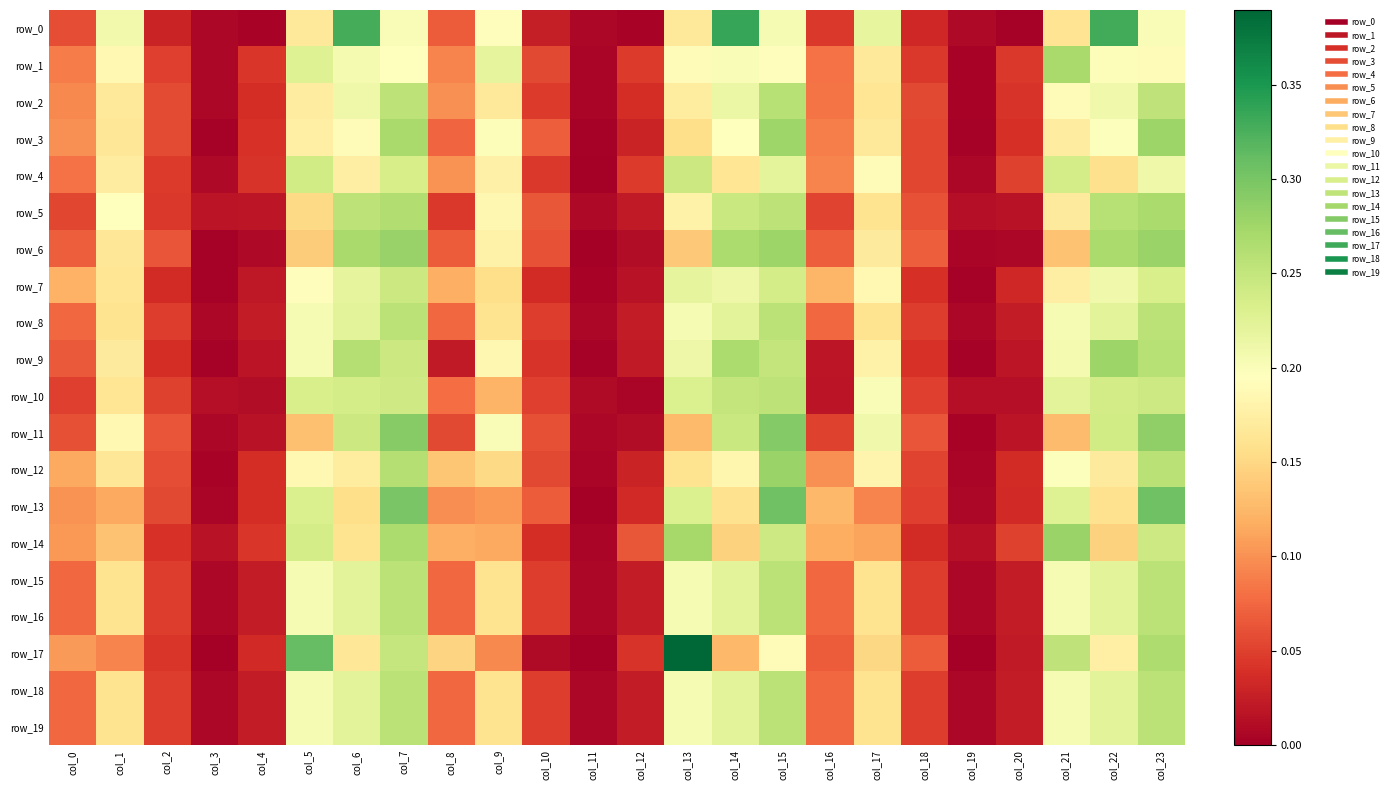

Reading right to left, what are all the values shown in this chart?

row_0: 0.2	0.3	0.2	0.0	0.0	0.0	0.2	0.0	0.2	0.3	0.2	0.0	0.0	0.0	0.2	0.1	0.2	0.3	0.2	0.0	0.0	0.0	0.2	0.1
row_1: 0.2	0.2	0.3	0.0	0.0	0.0	0.2	0.1	0.2	0.2	0.2	0.0	0.0	0.1	0.2	0.1	0.2	0.2	0.2	0.0	0.0	0.0	0.2	0.1
row_2: 0.3	0.2	0.2	0.0	0.0	0.1	0.2	0.1	0.3	0.2	0.2	0.0	0.0	0.0	0.2	0.1	0.3	0.2	0.2	0.0	0.0	0.1	0.2	0.1
row_3: 0.3	0.2	0.2	0.0	0.0	0.1	0.2	0.1	0.3	0.2	0.2	0.0	0.0	0.1	0.2	0.1	0.3	0.2	0.2	0.0	0.0	0.1	0.2	0.1
row_4: 0.2	0.2	0.2	0.1	0.0	0.1	0.2	0.1	0.2	0.2	0.2	0.0	0.0	0.0	0.2	0.1	0.2	0.2	0.2	0.0	0.0	0.0	0.2	0.1
row_5: 0.3	0.3	0.2	0.0	0.0	0.1	0.2	0.1	0.3	0.2	0.2	0.0	0.0	0.1	0.2	0.0	0.3	0.3	0.2	0.0	0.0	0.0	0.2	0.1
row_6: 0.3	0.3	0.1	0.0	0.0	0.1	0.2	0.1	0.3	0.3	0.1	0.0	0.0	0.1	0.2	0.1	0.3	0.3	0.1	0.0	0.0	0.1	0.2	0.1
row_7: 0.2	0.2	0.2	0.0	0.0	0.0	0.2	0.1	0.2	0.2	0.2	0.0	0.0	0.0	0.2	0.1	0.2	0.2	0.2	0.0	0.0	0.0	0.2	0.1
row_8: 0.3	0.2	0.2	0.0	0.0	0.0	0.2	0.1	0.3	0.2	0.2	0.0	0.0	0.0	0.2	0.1	0.3	0.2	0.2	0.0	0.0	0.0	0.2	0.1
row_9: 0.3	0.3	0.2	0.0	0.0	0.0	0.2	0.0	0.2	0.3	0.2	0.0	0.0	0.0	0.2	0.0	0.2	0.3	0.2	0.0	0.0	0.0	0.2	0.1
row_10: 0.2	0.2	0.2	0.0	0.0	0.1	0.2	0.0	0.3	0.3	0.2	0.0	0.0	0.0	0.1	0.1	0.2	0.2	0.2	0.0	0.0	0.1	0.2	0.0
row_11: 0.3	0.2	0.1	0.0	0.0	0.1	0.2	0.1	0.3	0.2	0.1	0.0	0.0	0.1	0.2	0.1	0.3	0.2	0.1	0.0	0.0	0.1	0.2	0.1
row_12: 0.3	0.2	0.2	0.0	0.0	0.1	0.2	0.1	0.3	0.2	0.2	0.0	0.0	0.1	0.2	0.1	0.3	0.2	0.2	0.0	0.0	0.1	0.2	0.1
row_13: 0.3	0.2	0.2	0.0	0.0	0.0	0.1	0.1	0.3	0.2	0.2	0.0	0.0	0.1	0.1	0.1	0.3	0.2	0.2	0.0	0.0	0.1	0.1	0.1
row_14: 0.2	0.1	0.3	0.1	0.0	0.0	0.1	0.1	0.2	0.1	0.3	0.1	0.0	0.0	0.1	0.1	0.3	0.2	0.2	0.0	0.0	0.0	0.1	0.1
row_15: 0.3	0.2	0.2	0.0	0.0	0.0	0.2	0.1	0.3	0.2	0.2	0.0	0.0	0.0	0.2	0.1	0.3	0.2	0.2	0.0	0.0	0.0	0.2	0.1
row_16: 0.3	0.2	0.2	0.0	0.0	0.0	0.2	0.1	0.3	0.2	0.2	0.0	0.0	0.0	0.2	0.1	0.3	0.2	0.2	0.0	0.0	0.0	0.2	0.1
row_17: 0.3	0.2	0.3	0.0	0.0	0.1	0.1	0.1	0.2	0.1	0.4	0.0	0.0	0.0	0.1	0.1	0.2	0.2	0.3	0.0	0.0	0.0	0.1	0.1
row_18: 0.3	0.2	0.2	0.0	0.0	0.0	0.2	0.1	0.3	0.2	0.2	0.0	0.0	0.0	0.2	0.1	0.3	0.2	0.2	0.0	0.0	0.0	0.2	0.1
row_19: 0.3	0.2	0.2	0.0	0.0	0.0	0.2	0.1	0.3	0.2	0.2	0.0	0.0	0.0	0.2	0.1	0.3	0.2	0.2	0.0	0.0	0.0	0.2	0.1